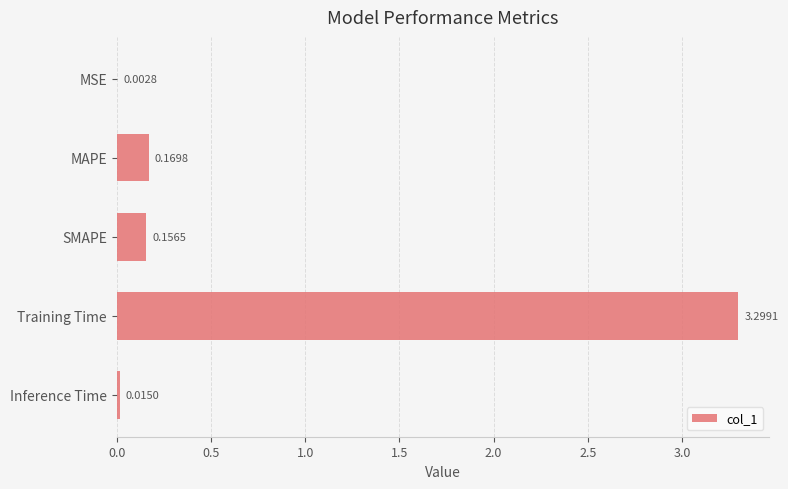

What is the sum of all values?

3.6